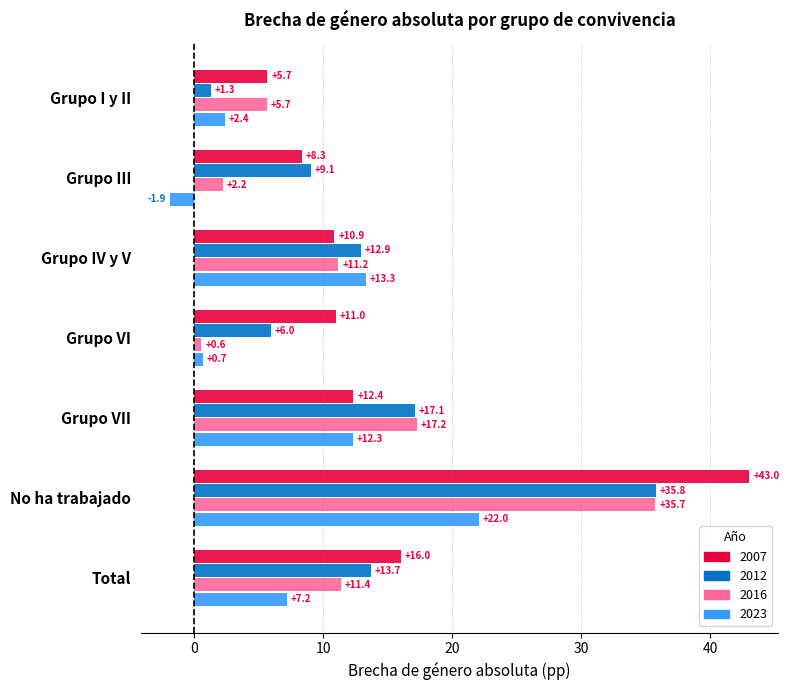

At which label is 2023 closest to 10?

Grupo VII